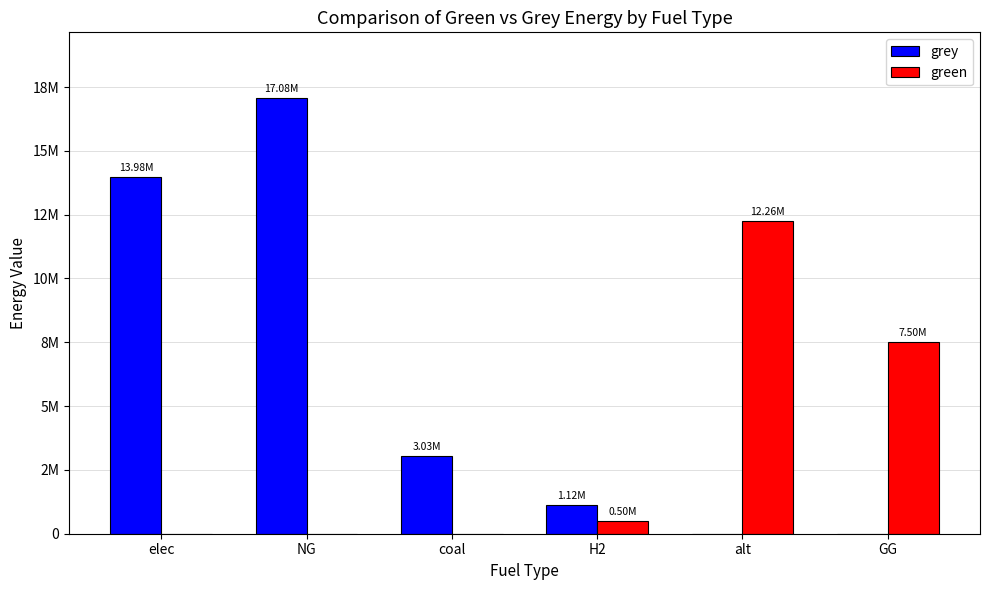

List the series in order of their overall mean, lowest first.

green, grey